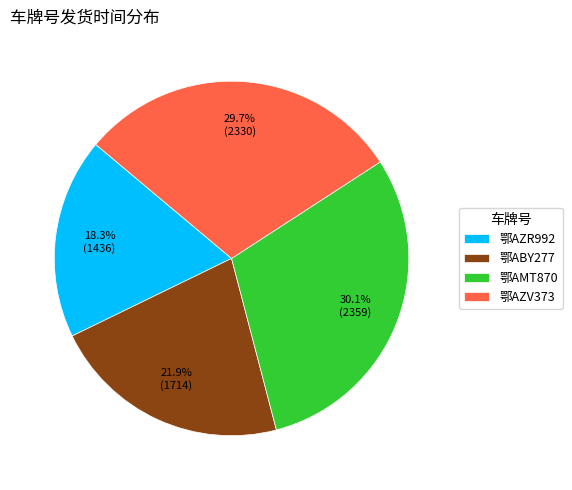

Does 鄂AMT870 account for over 50% of the chart?

No